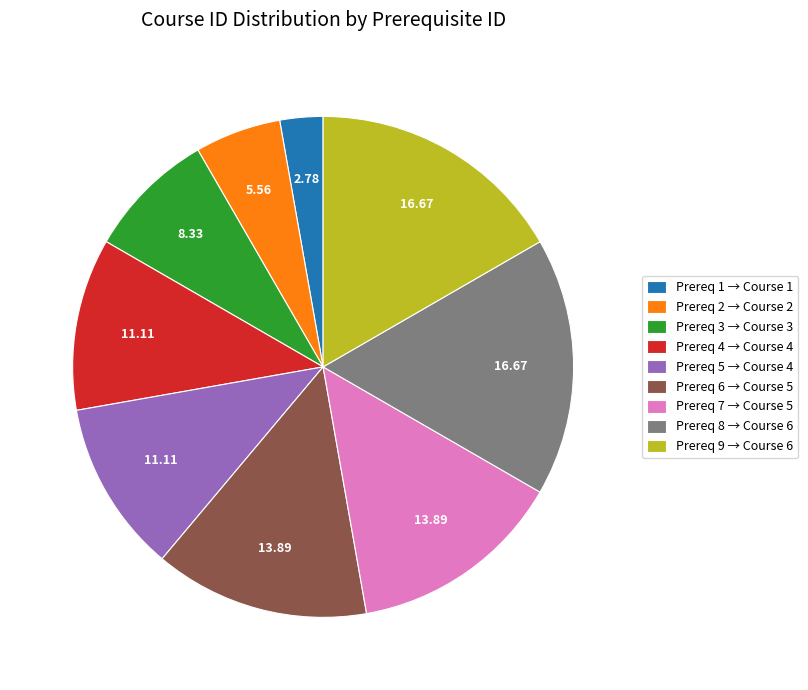

Is there a majority slice in this chart?

No